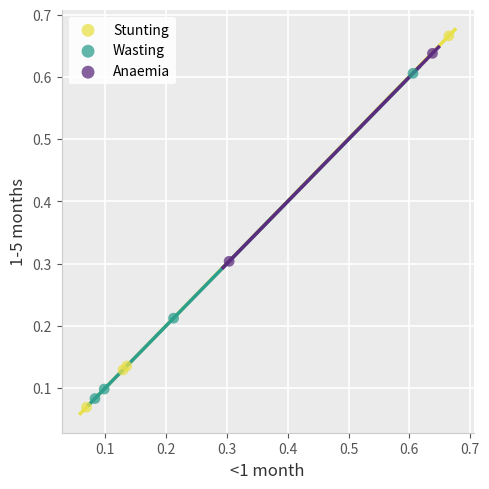

Which series has the widest spread of Y values?

Stunting